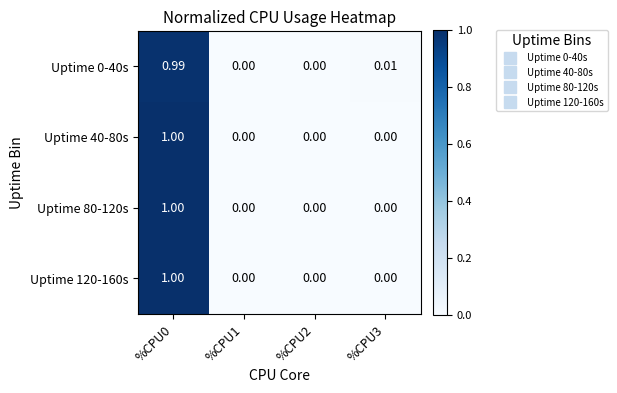

How many series are shown in this chart?

4